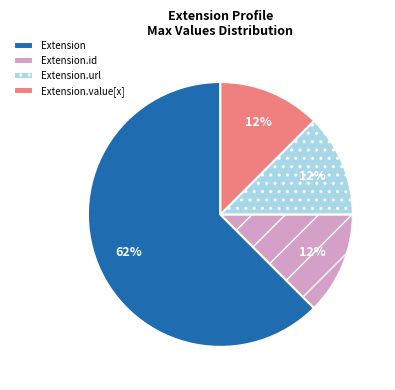

Is it true that Extension.url is 40% of the pie?

False